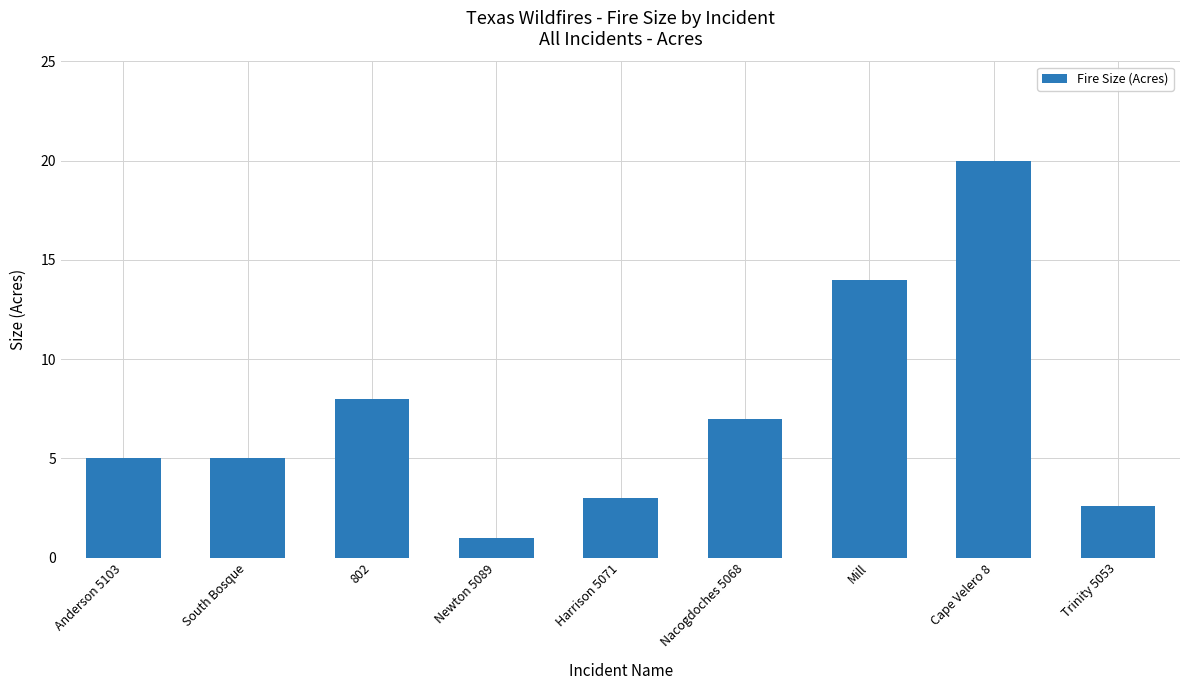

Which label corresponds to the largest value in the chart?

Cape Velero 8